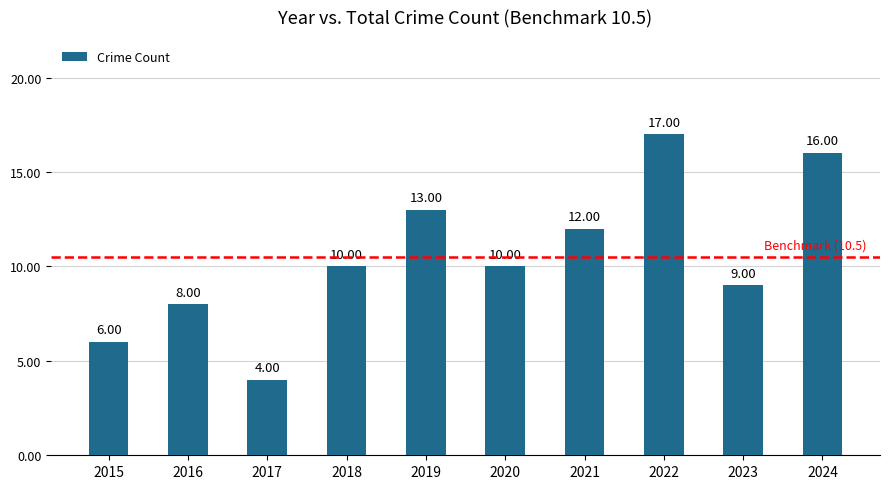

What is the change in value from 2020 to 2021?

+2